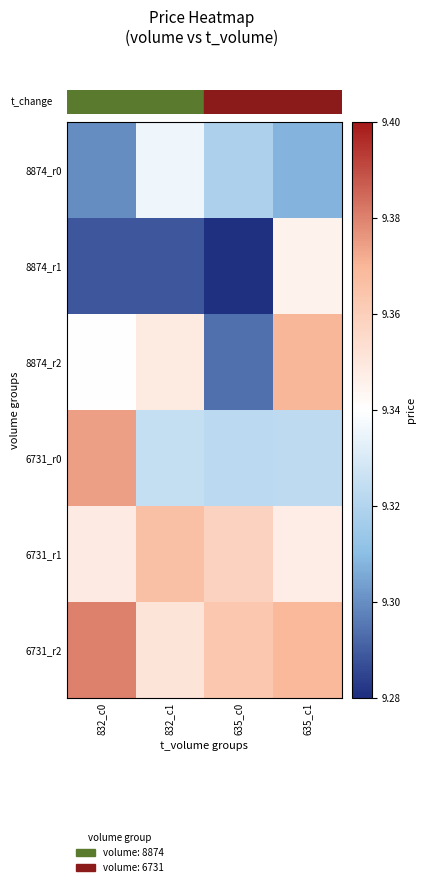

At which category is the sum across all series the highest?

635_c1